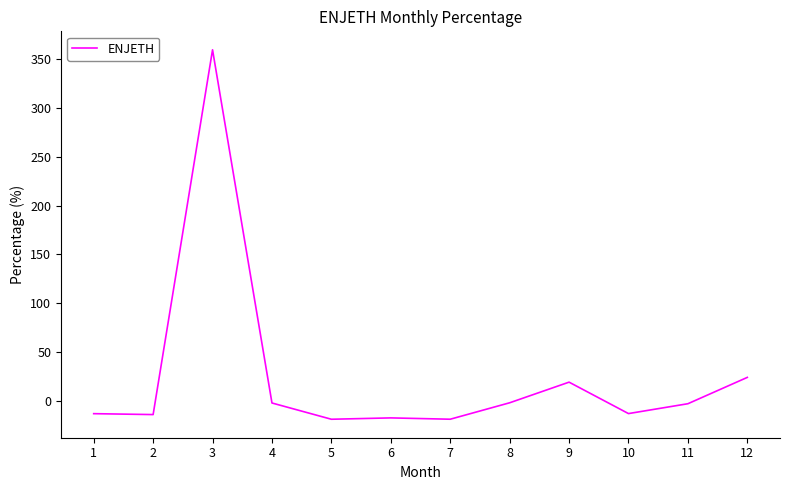

Where is the data nearest to the value 170?

12